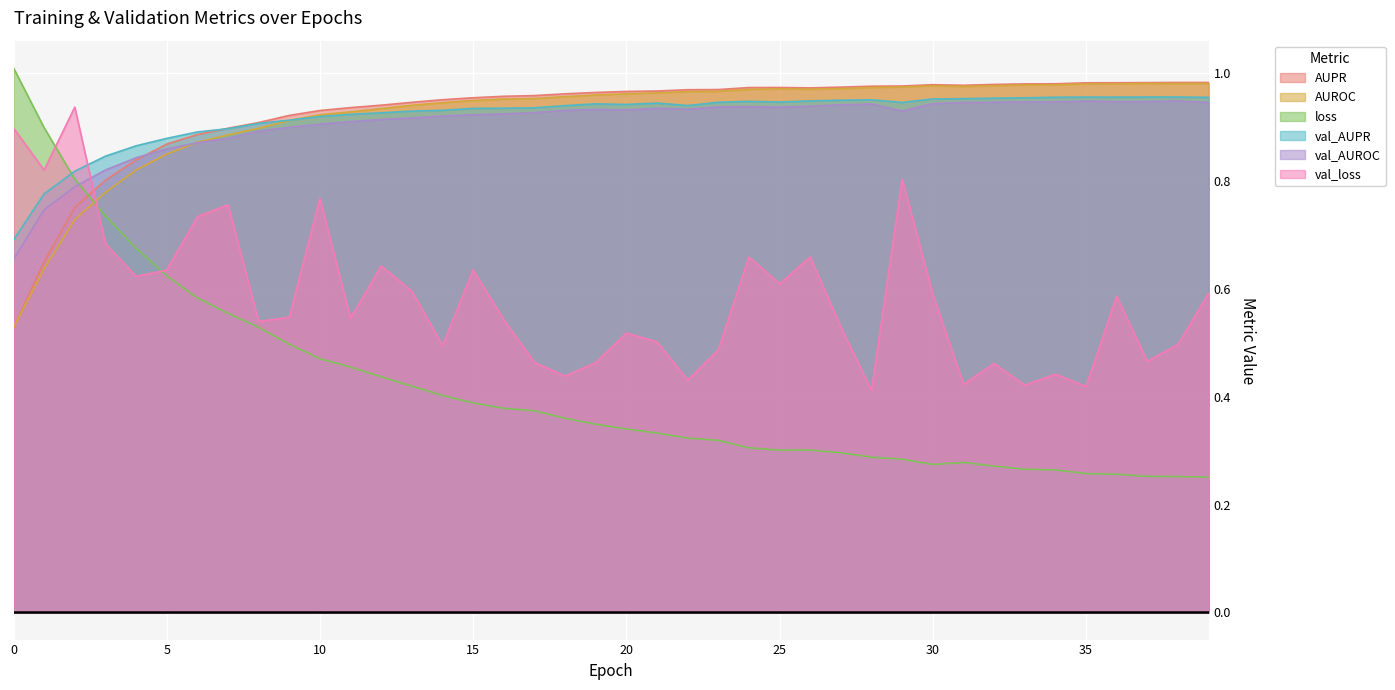

Between 9 and 16, which series saw the biggest shift?

loss